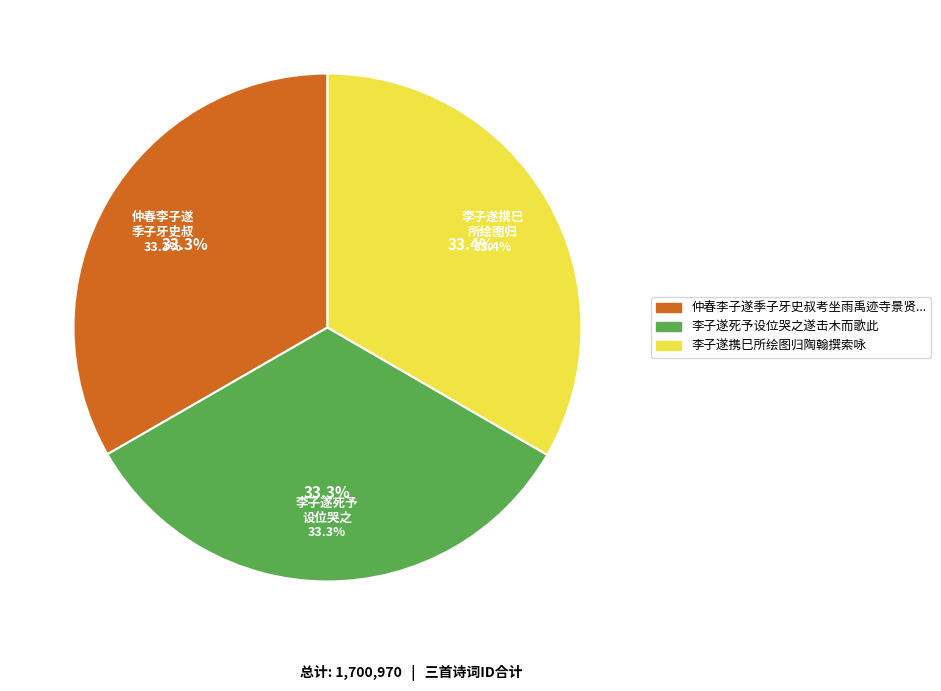

Approximately how many times larger is the value at 仲春李子遂季子牙史叔考坐雨禹迹寺景贤祠中醉馀赋诗并用街字子遂来自建阳一别数载 compared to 李子遂携巳所绘图归陶翰撰索咏?

1.0